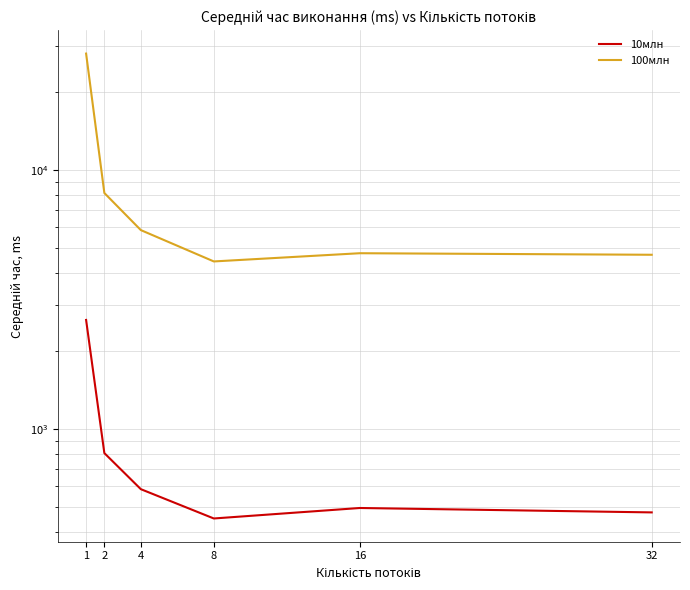

At how many categories does at least one series exceed 18748?

1